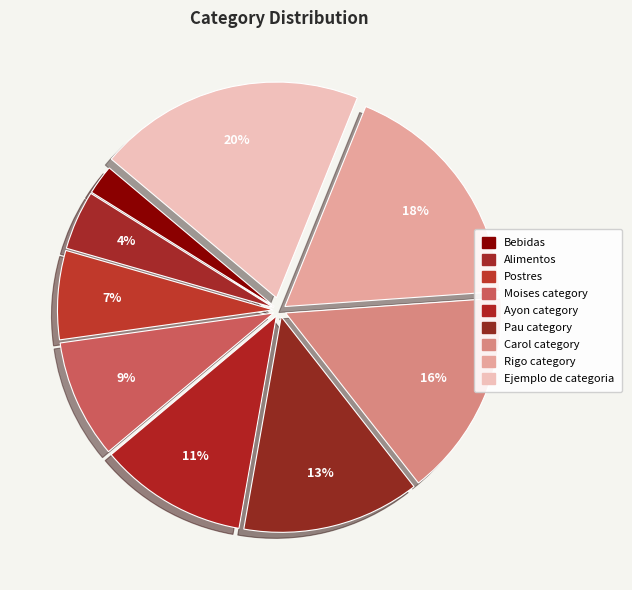

Between Ayon category and Postres, which is larger?

Ayon category